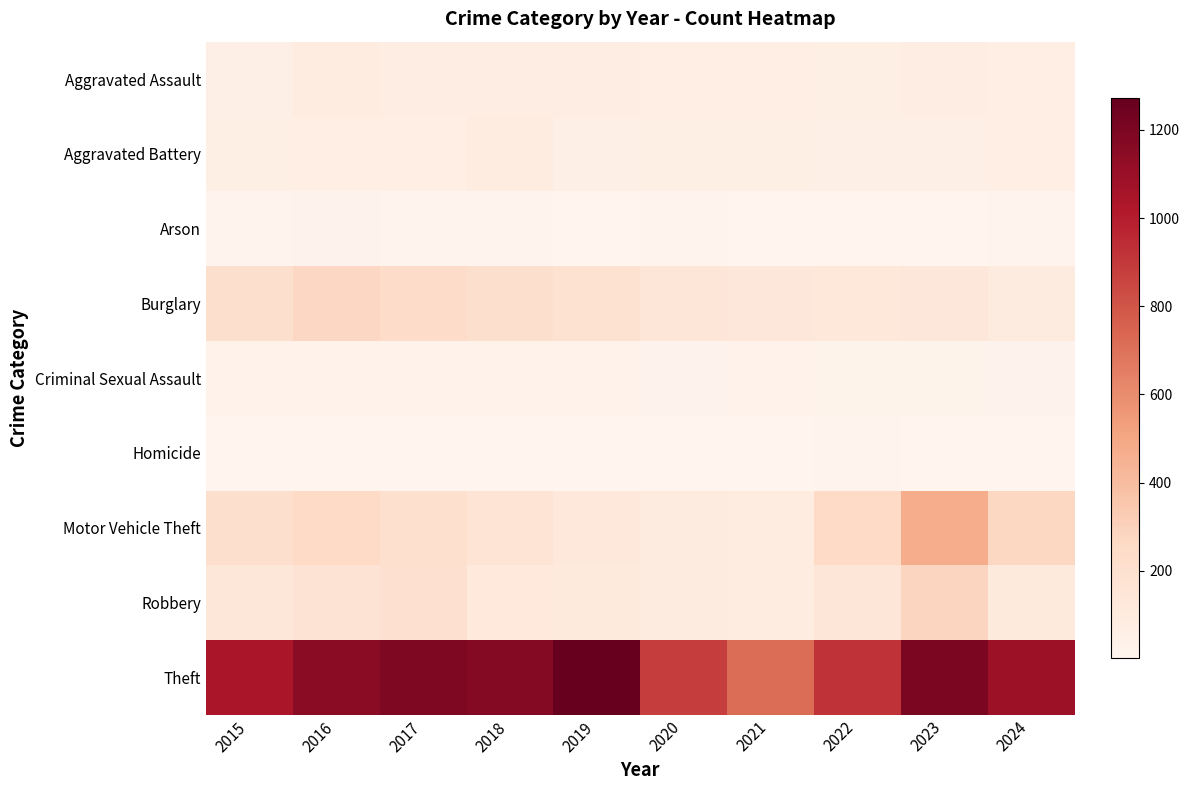

Reading right to left, list all the values displayed in this chart.

Aggravated Assault: 2024=70	2023=79	2022=61	2021=66	2020=62	2019=80	2018=72	2017=72	2016=88	2015=56
Aggravated Battery: 2024=71	2023=56	2022=56	2021=60	2020=57	2019=53	2018=86	2017=71	2016=66	2015=60
Arson: 2024=7	2023=2	2022=3	2021=6	2020=7	2019=5	2018=7	2017=7	2016=12	2015=10
Burglary: 2024=95	2023=134	2022=130	2021=133	2020=146	2019=182	2018=218	2017=237	2016=266	2015=216
Criminal Sexual Assault: 2024=12	2023=18	2022=21	2021=26	2020=16	2019=31	2018=24	2017=22	2016=26	2015=29
Homicide: 2024=2	2023=3	2022=7	2021=6	2020=5	2019=4	2018=4	2017=4	2016=4	2015=5
Motor Vehicle Theft: 2024=270	2023=472	2022=259	2021=82	2020=99	2019=123	2018=163	2017=208	2016=259	2015=212
Robbery: 2024=114	2023=284	2022=151	2021=88	2020=97	2019=116	2018=121	2017=202	2016=178	2015=139
Theft: 2024=1088	2023=1204	2022=920	2021=716	2020=884	2019=1272	2018=1170	2017=1188	2016=1151	2015=1041